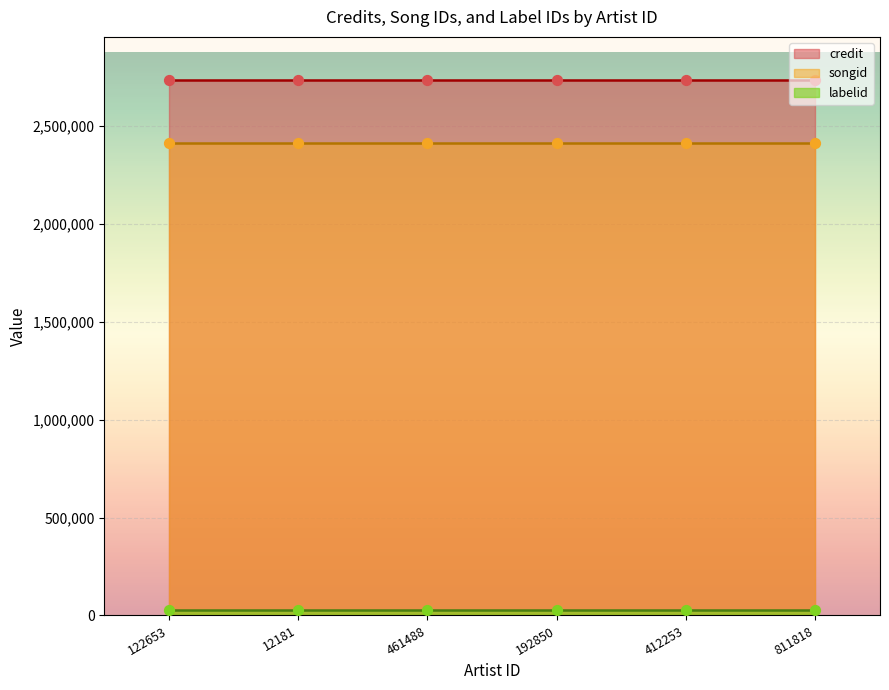

What is the total value across all series at 192850?

5171372